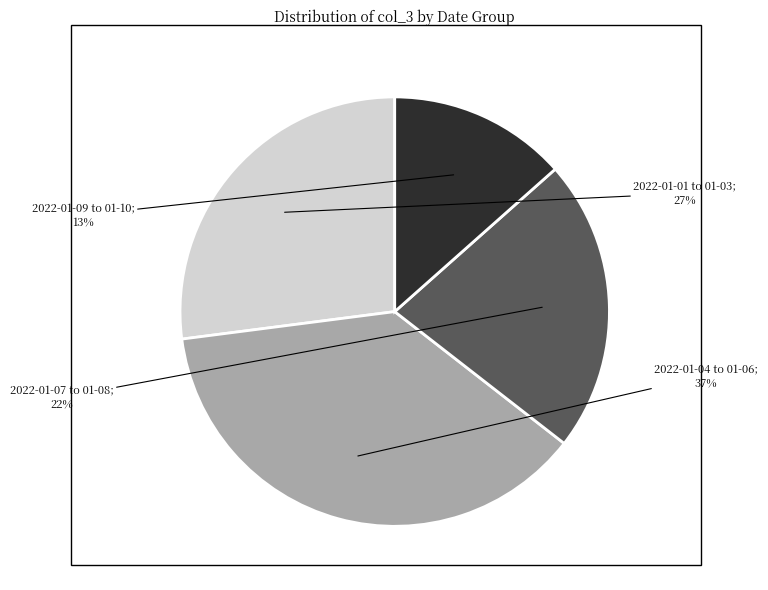

Is there any slice that represents more than half of the pie?

No